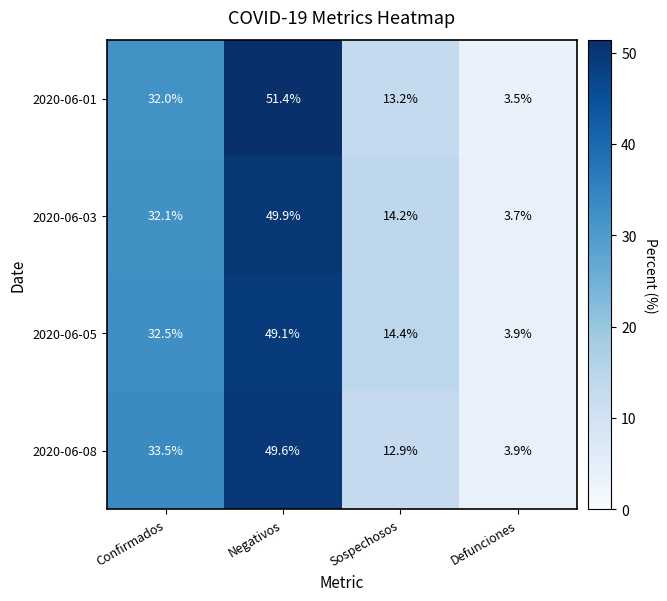

Reading left to right, what are all the values shown in this chart?

2020-06-01: Confirmados=32.0	Negativos=51.4	Sospechosos=13.2	Defunciones=3.5
2020-06-03: Confirmados=32.1	Negativos=49.9	Sospechosos=14.2	Defunciones=3.7
2020-06-05: Confirmados=32.5	Negativos=49.1	Sospechosos=14.4	Defunciones=3.9
2020-06-08: Confirmados=33.5	Negativos=49.6	Sospechosos=12.9	Defunciones=3.9